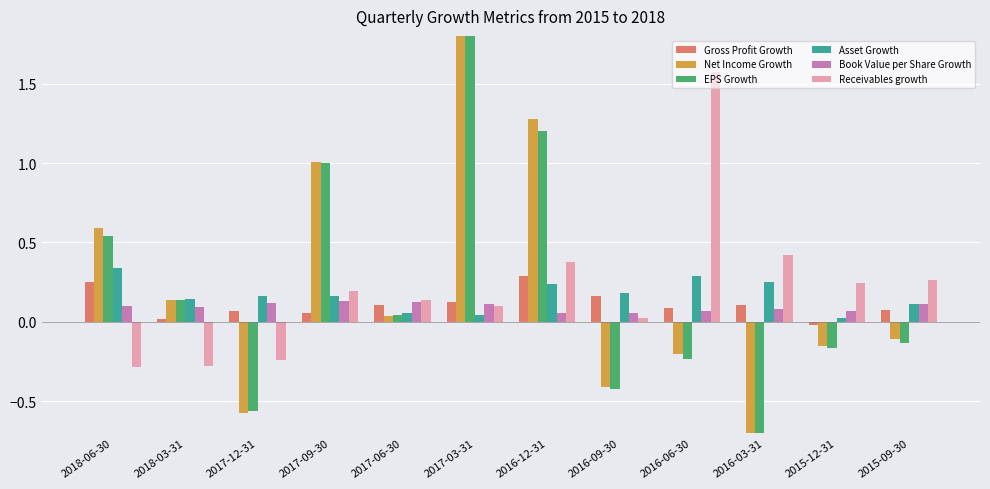

What are all the series names shown in the legend?

Gross Profit Growth, Net Income Growth, EPS Growth, Asset Growth, Book Value per Share Growth, Receivables growth